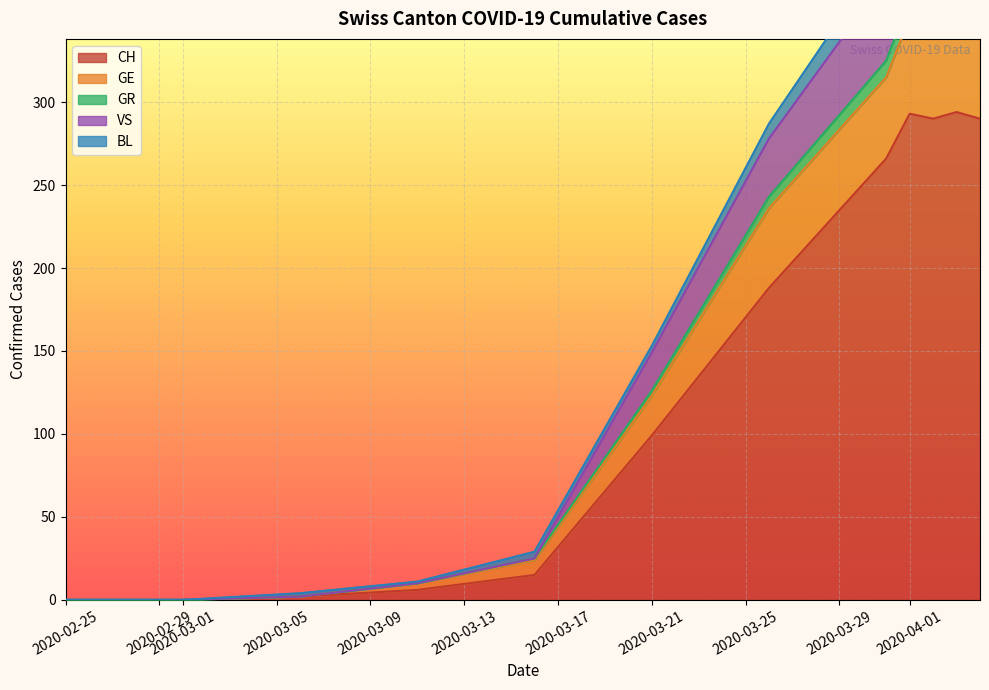

How many data points does each series have?

20